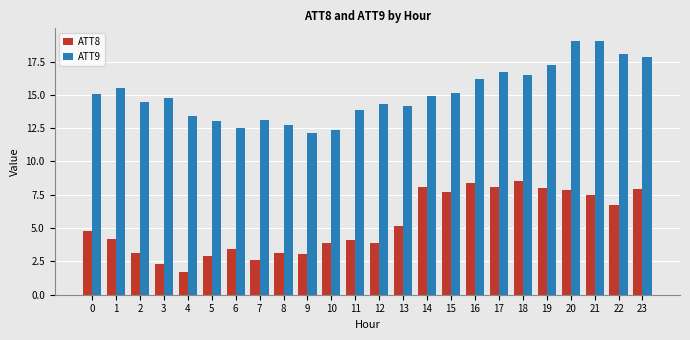

How many groups of bars are there?

24